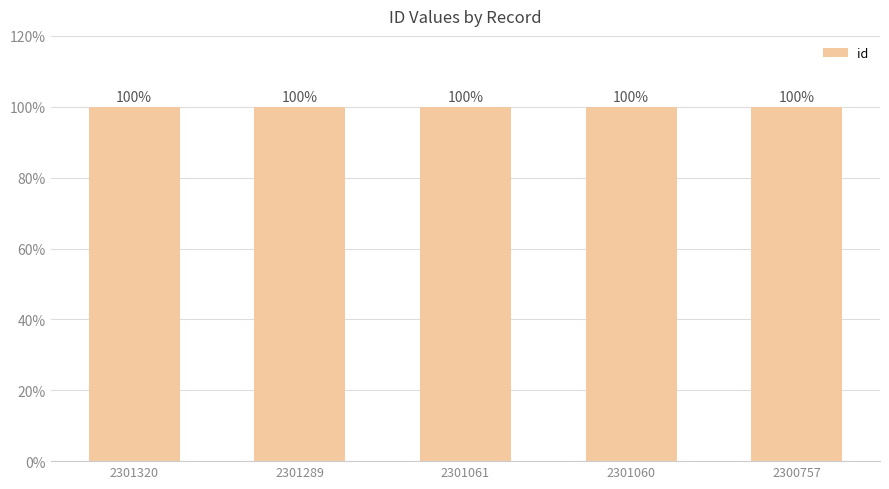

How many series are shown in this chart?

1